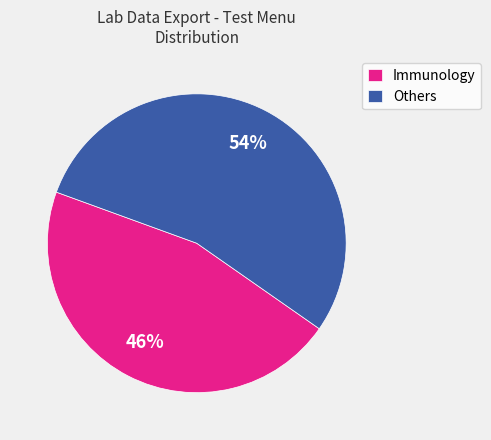

Rank the categories by value from lowest to highest.

Immunology, Others